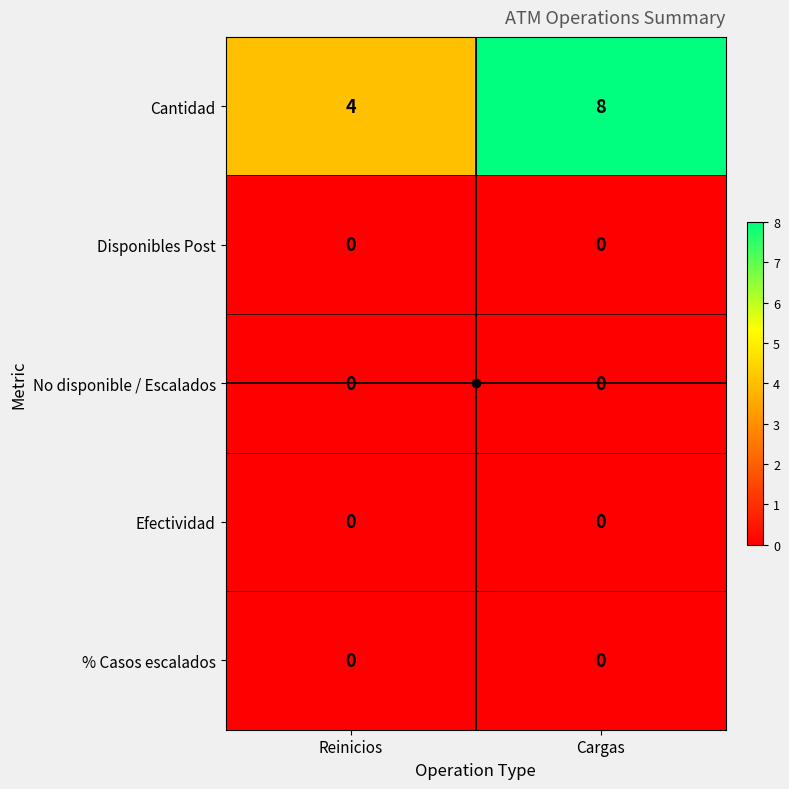

Which series changed the most between Reinicios and Cargas?

Cantidad